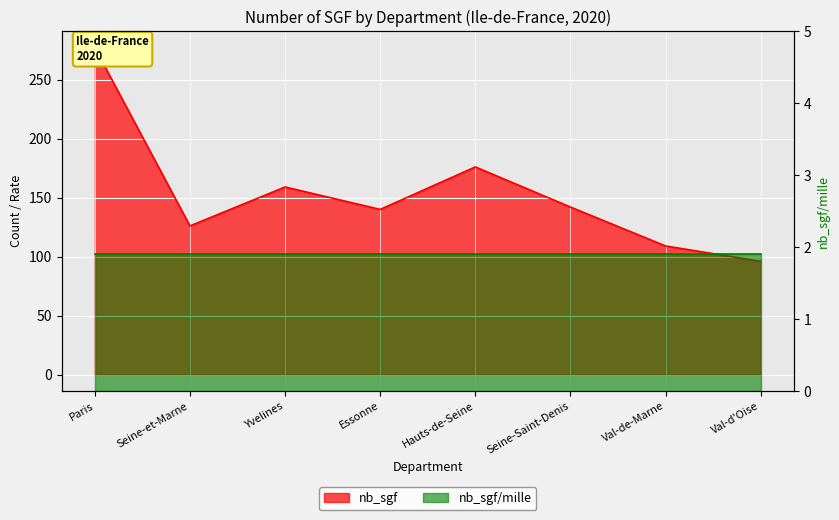

Where does the data first go above 142?

Paris